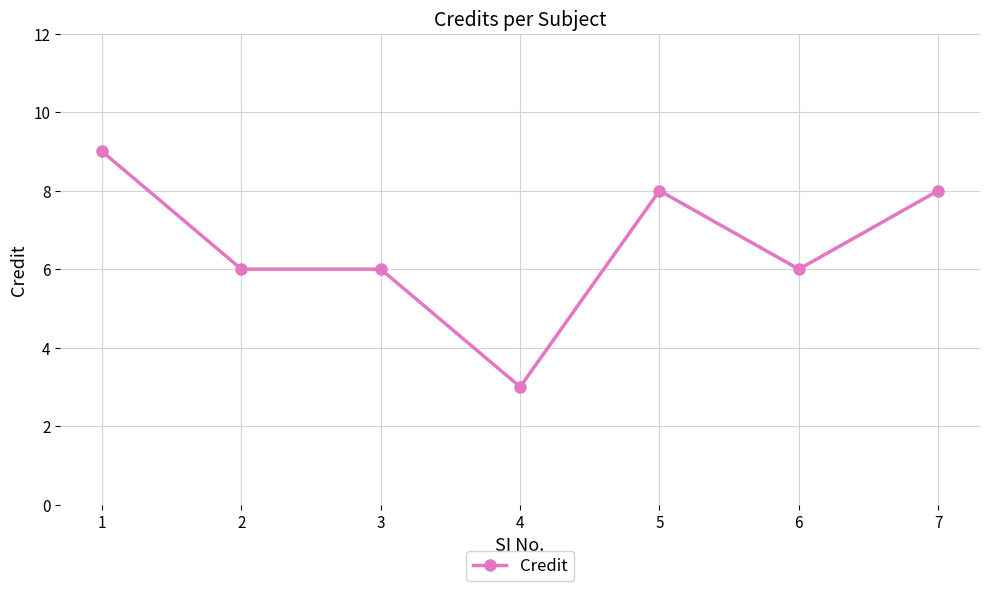

What is the minimum value shown in the chart?

3